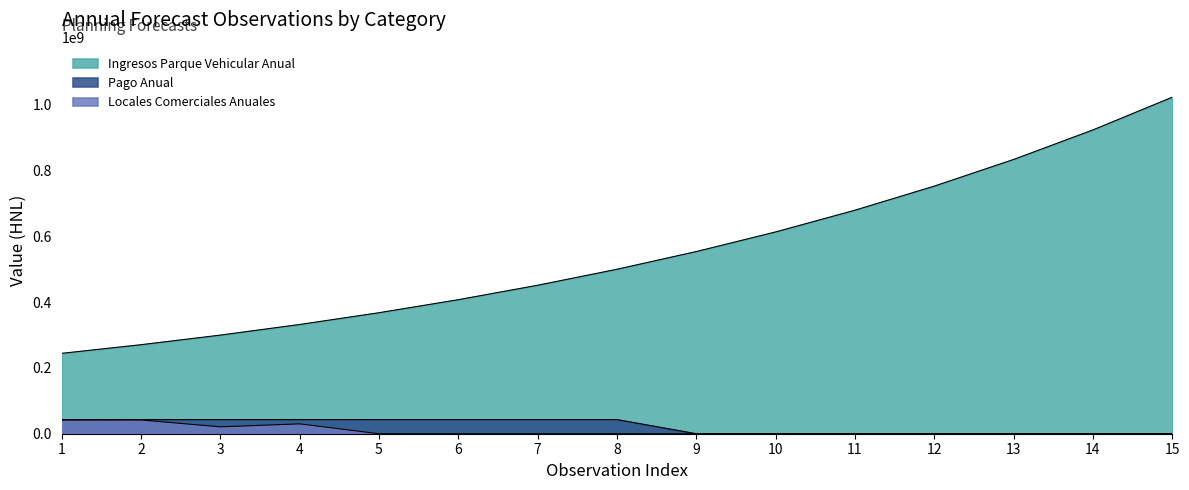

Count the Pago Anual values in the range 0 to 43000000.

15